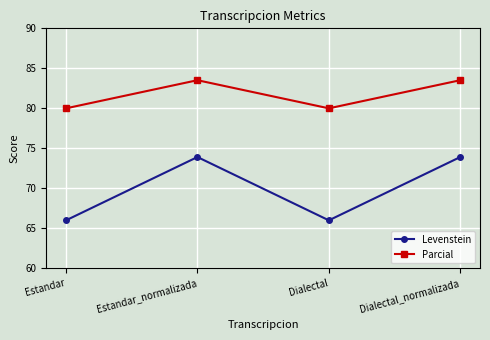

What position from the right is Estandar_normalizada?

3